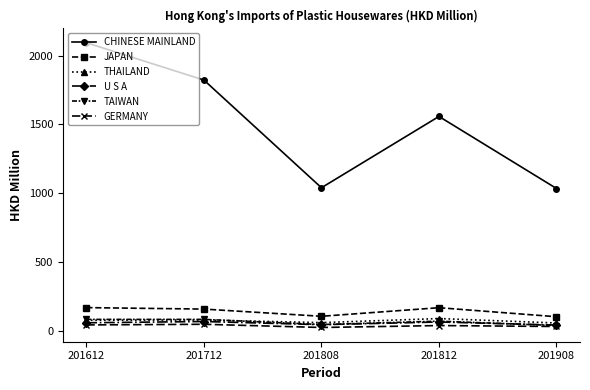

What is the maximum value shown in the chart?

2093.1